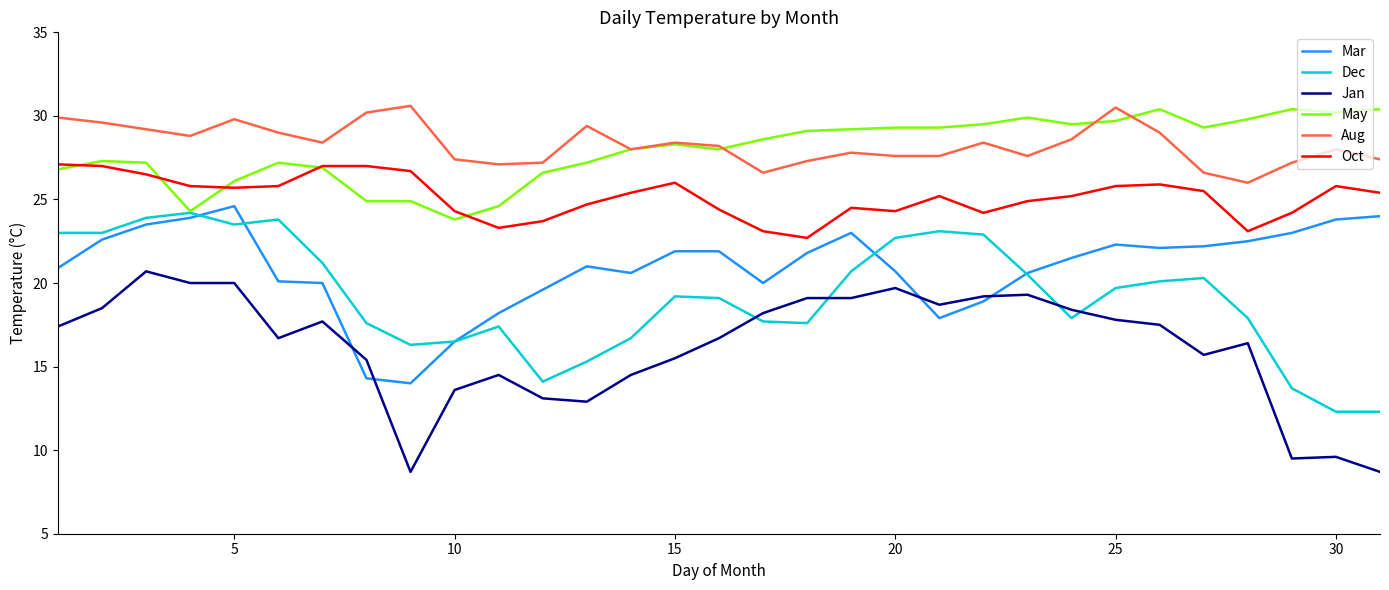

True or false: May and Jan cross at least once.

False